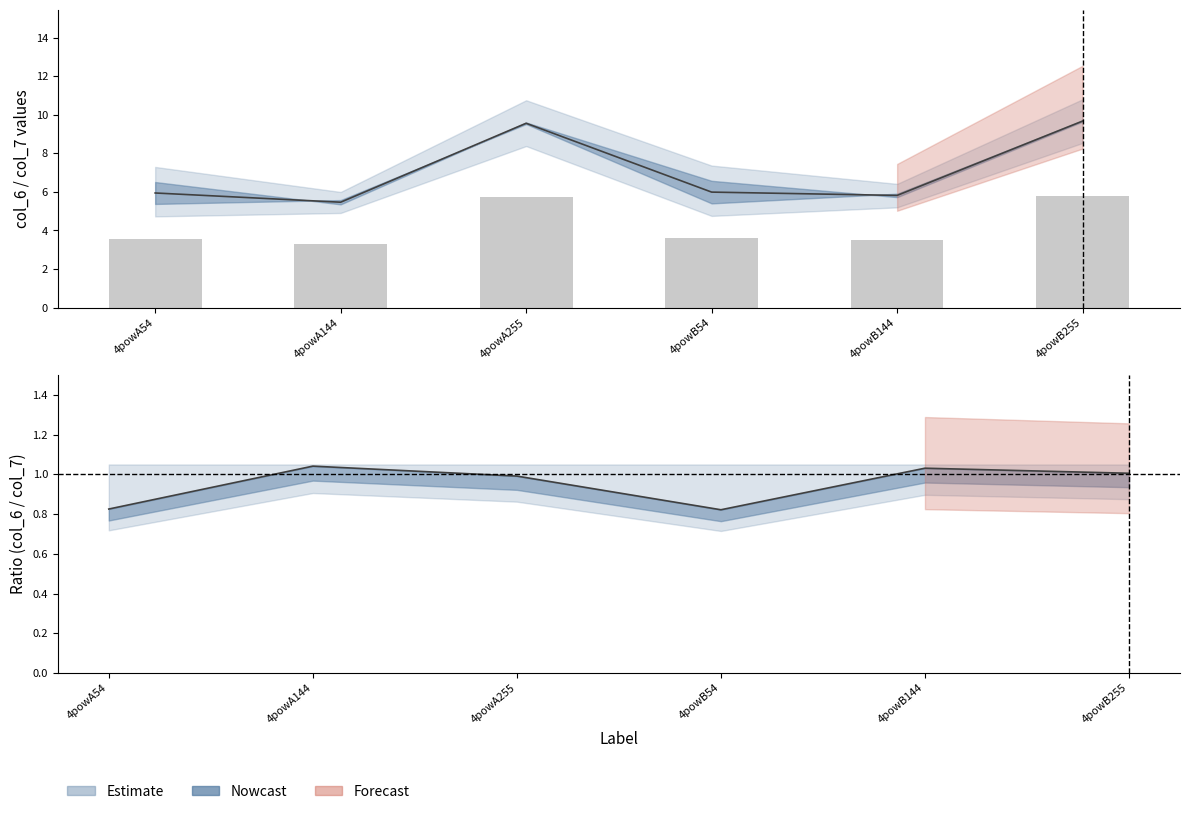

Reading right to left, list all the values displayed in this chart.

col_6: 5.8	3.5	3.6	5.7	3.3	3.6
col_7: 9.7	5.8	6.0	9.6	5.5	5.9